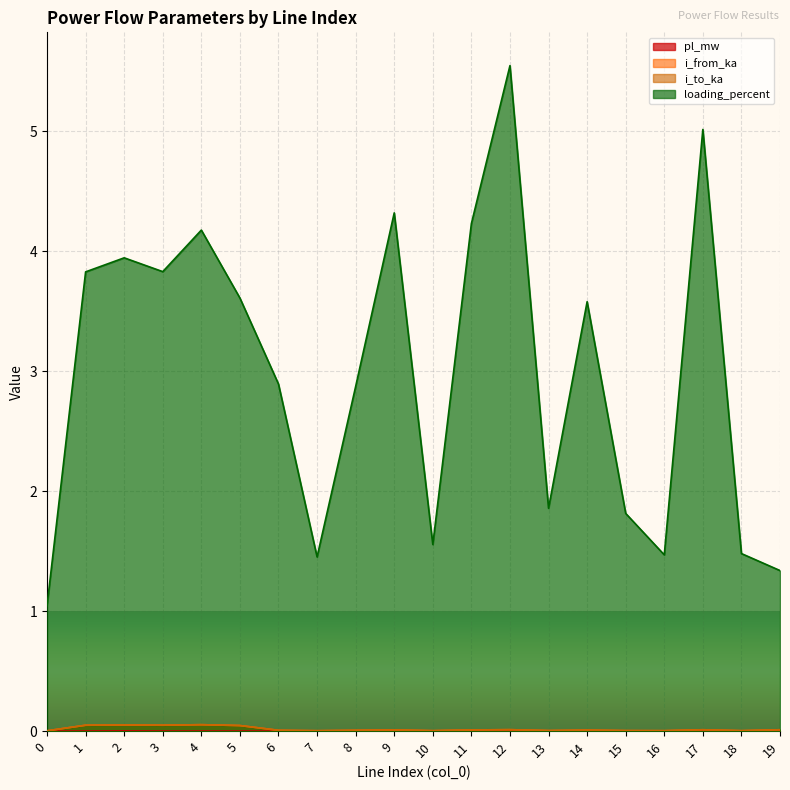

List the series in order of their peak value, lowest first.

pl_mw, i_to_ka, i_from_ka, loading_percent